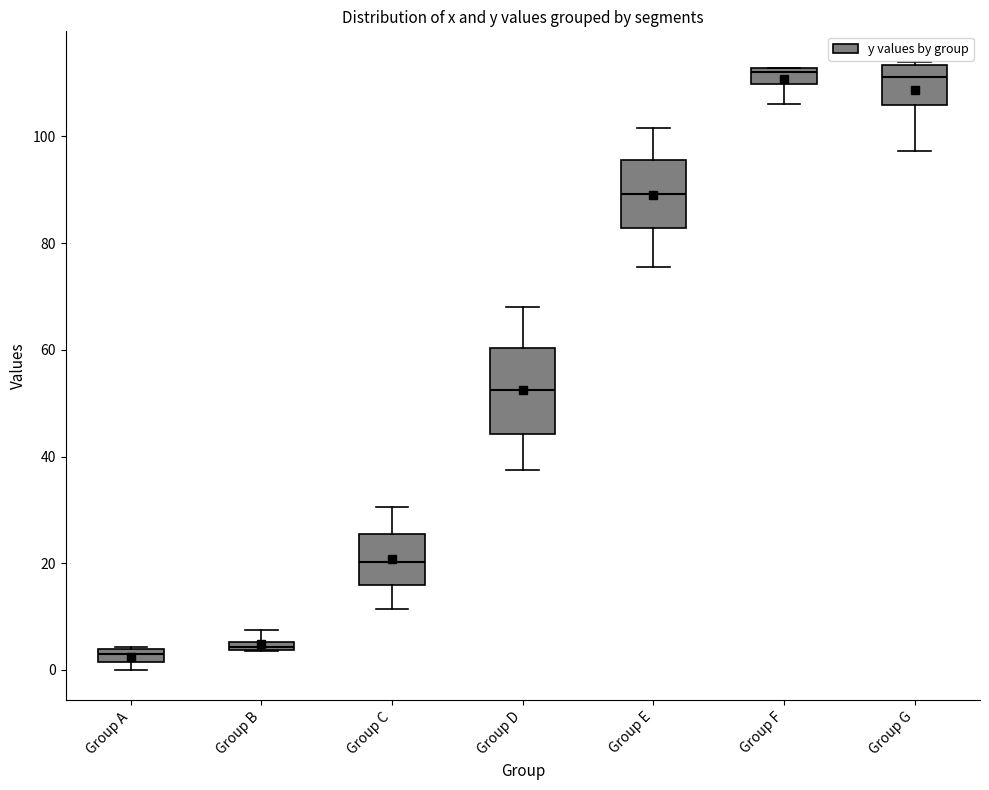

Where is the upper edge of the box for Group F on the y-axis? The values are not printed on the chart, so give them approximately, as read against the axis.

112